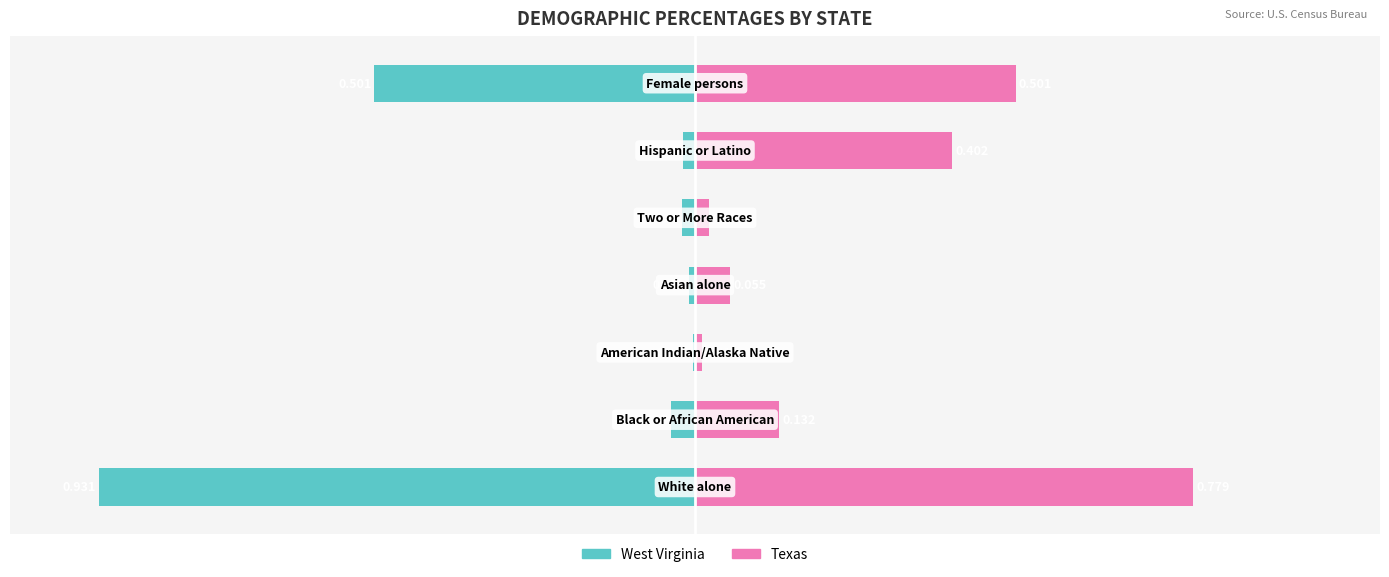

What is the value of the Texas bar at the 1st from the left?

0.8